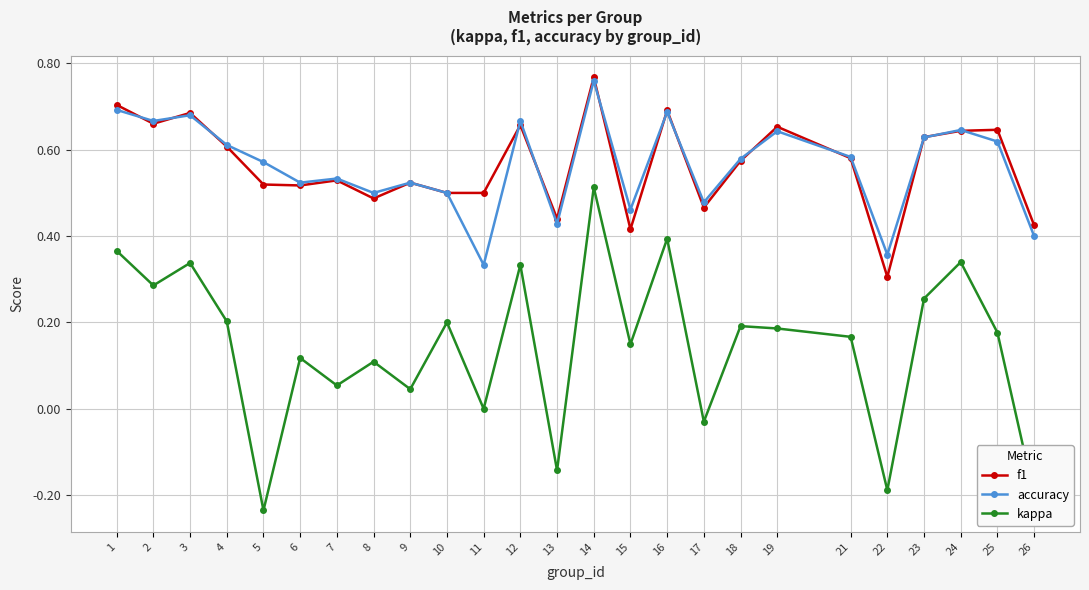

What are all the series names shown in the legend?

f1, accuracy, kappa